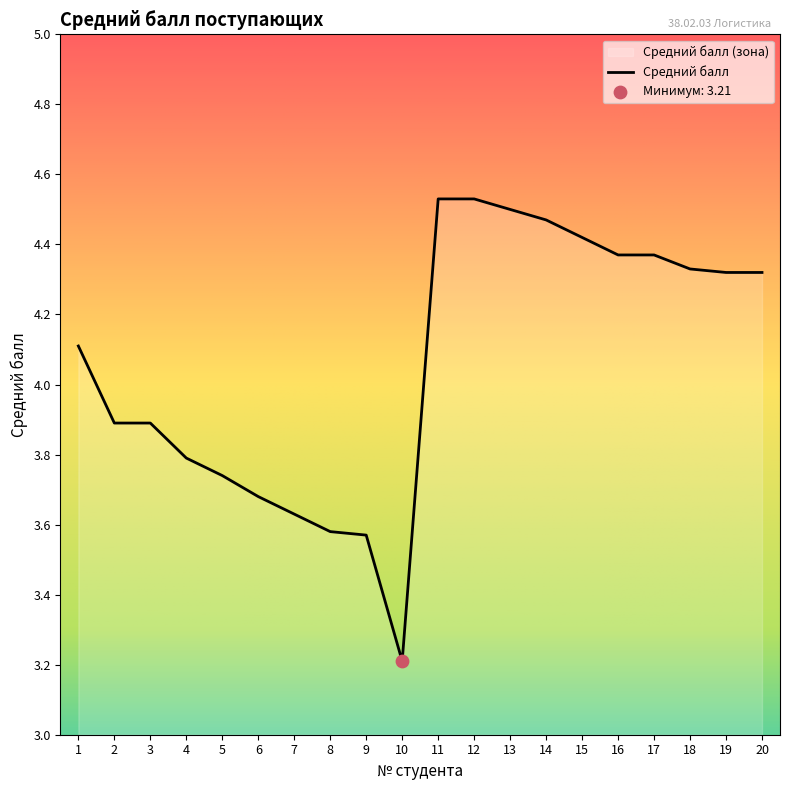

What is the change in value from 4 to 15?

+0.6